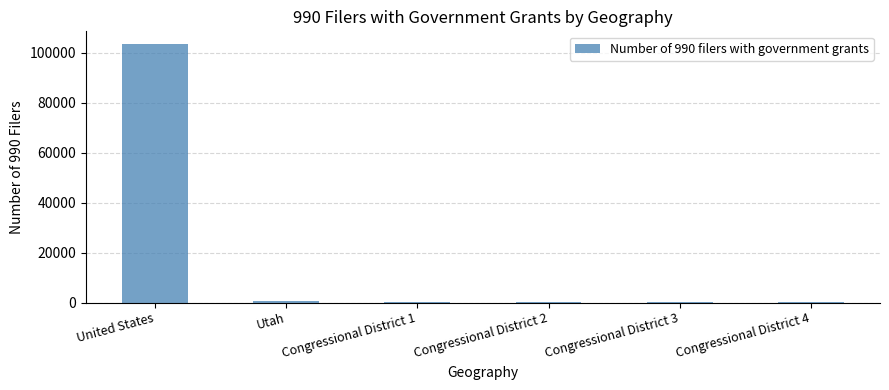

The chart shows a value of 160112 at United States. True or false?

False